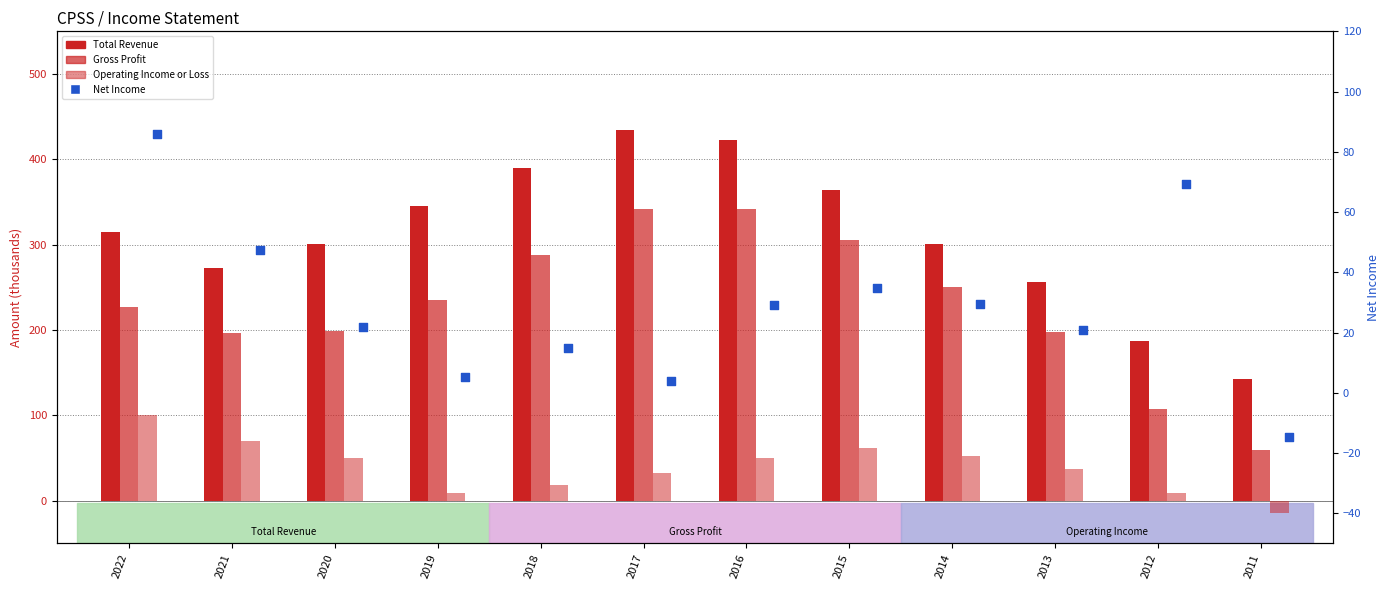

Which series contains the highest Y value?

Total Revenue